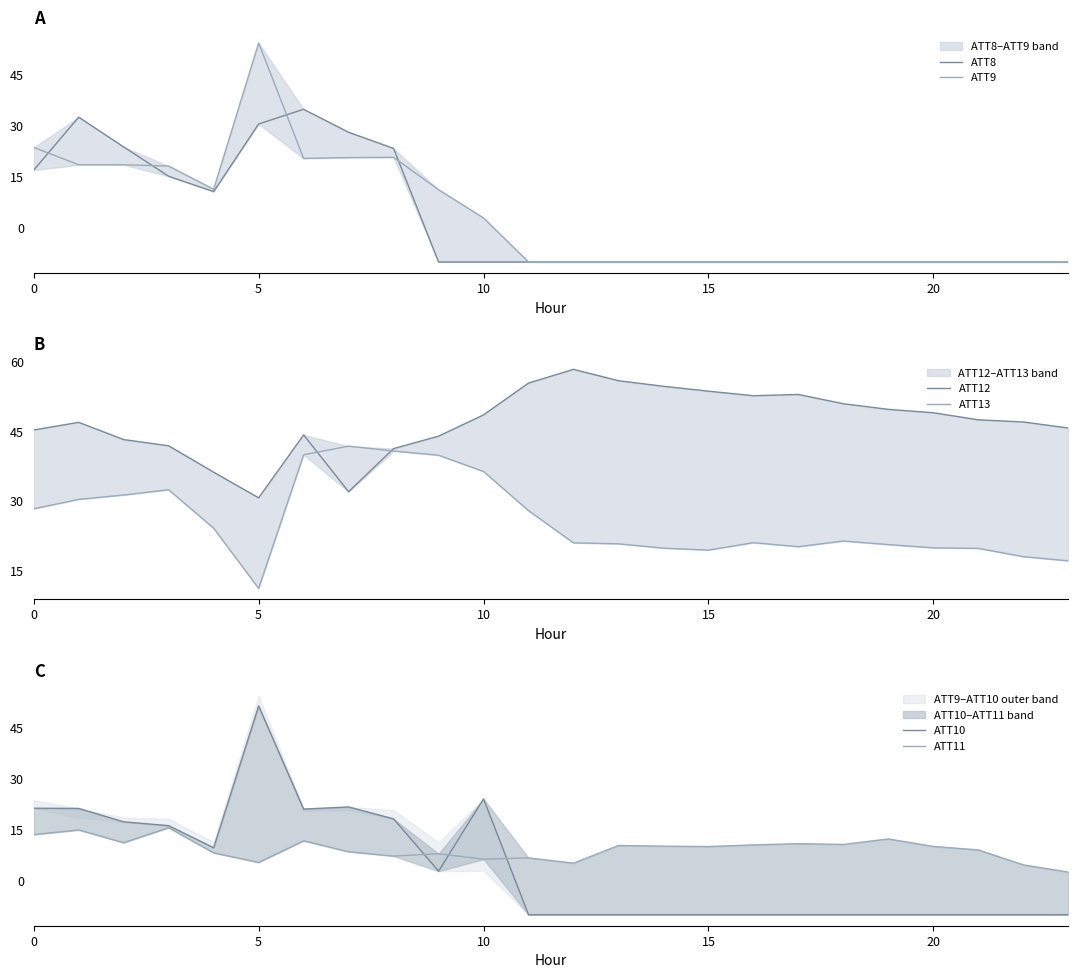

What is the label of the 15th point from the right?

9